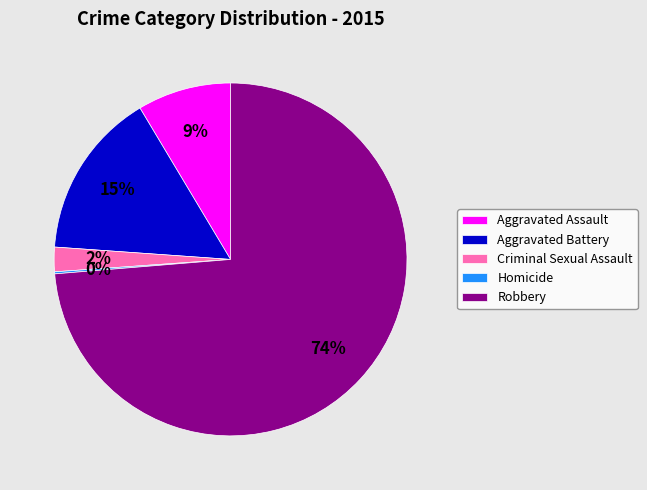

Which has a higher value, Aggravated Battery or Aggravated Assault?

Aggravated Battery